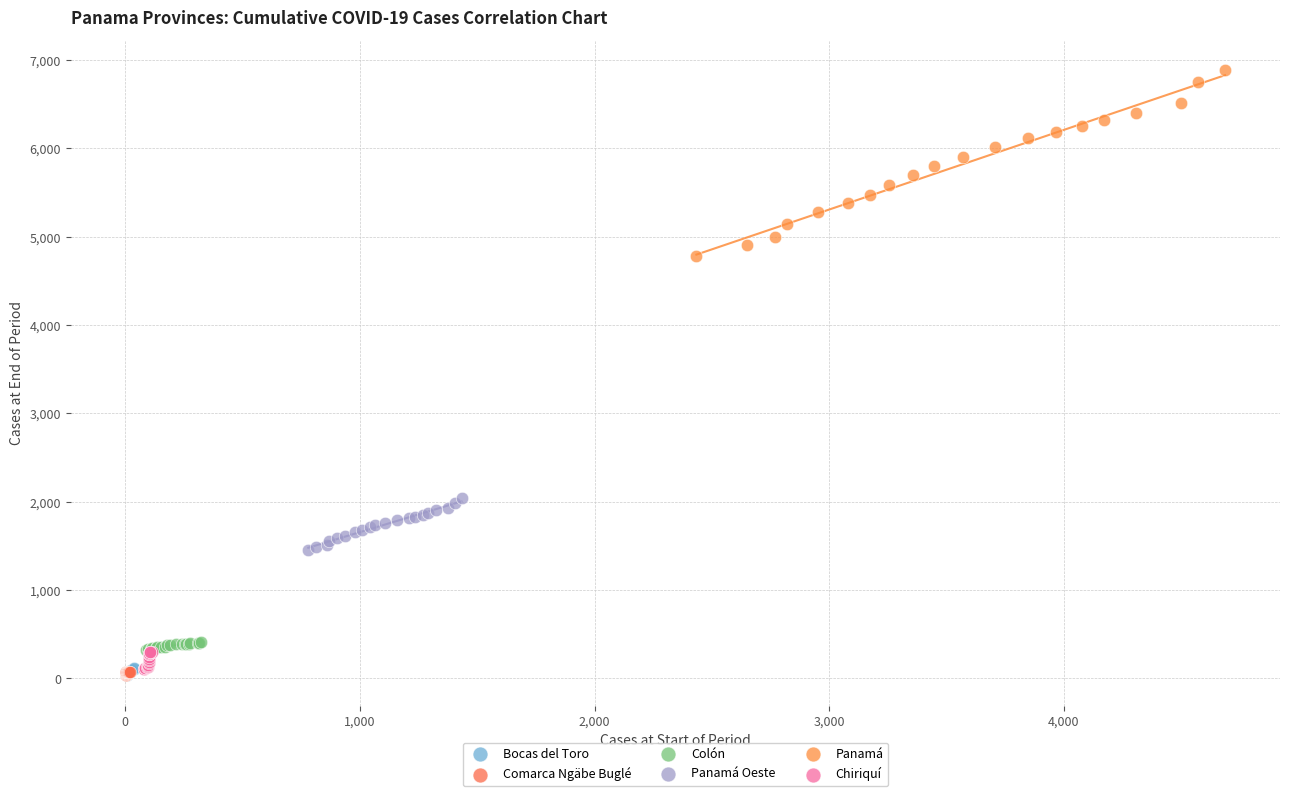

Which series has the largest Y range (max minus min)?

Panamá